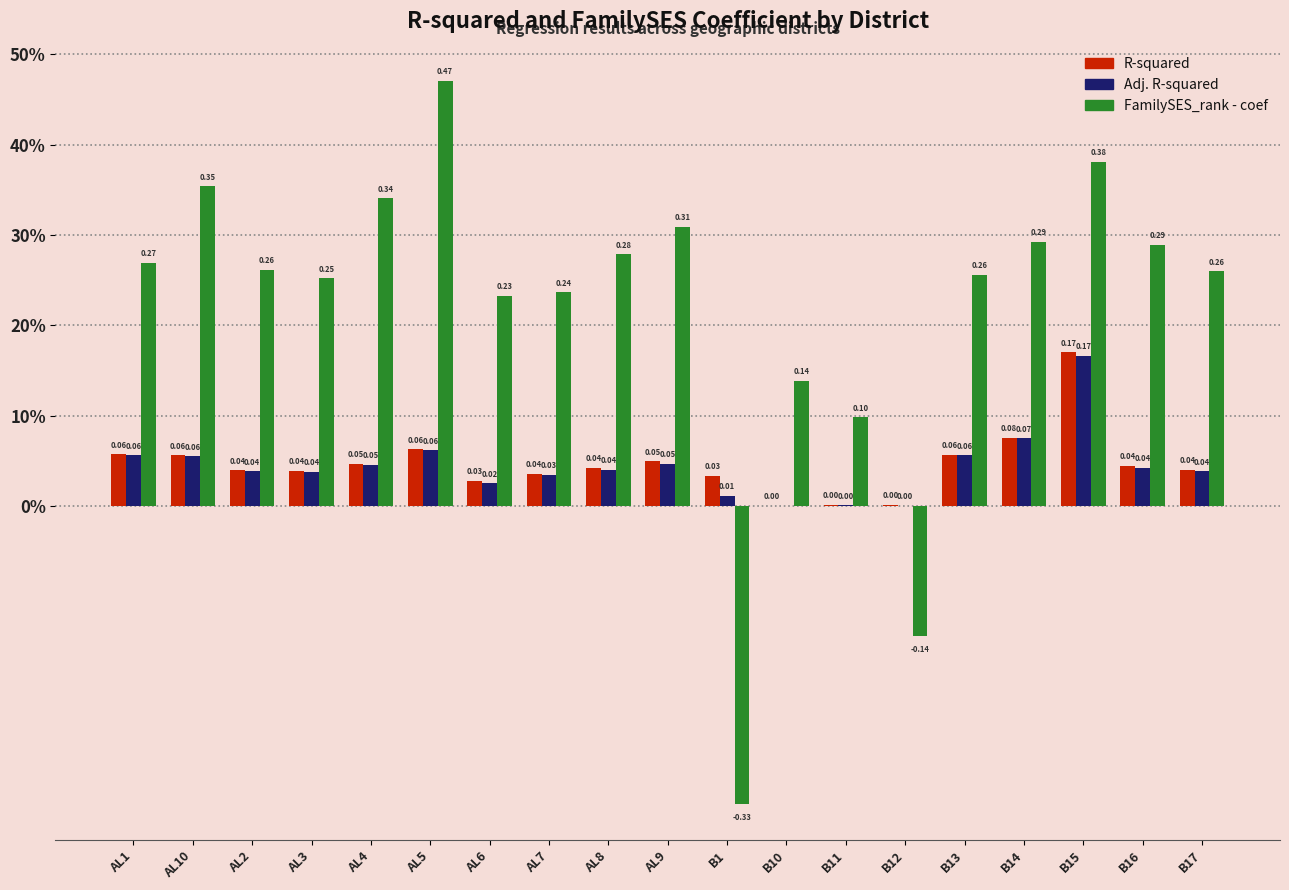

What is the total value across all series at B16?

0.4